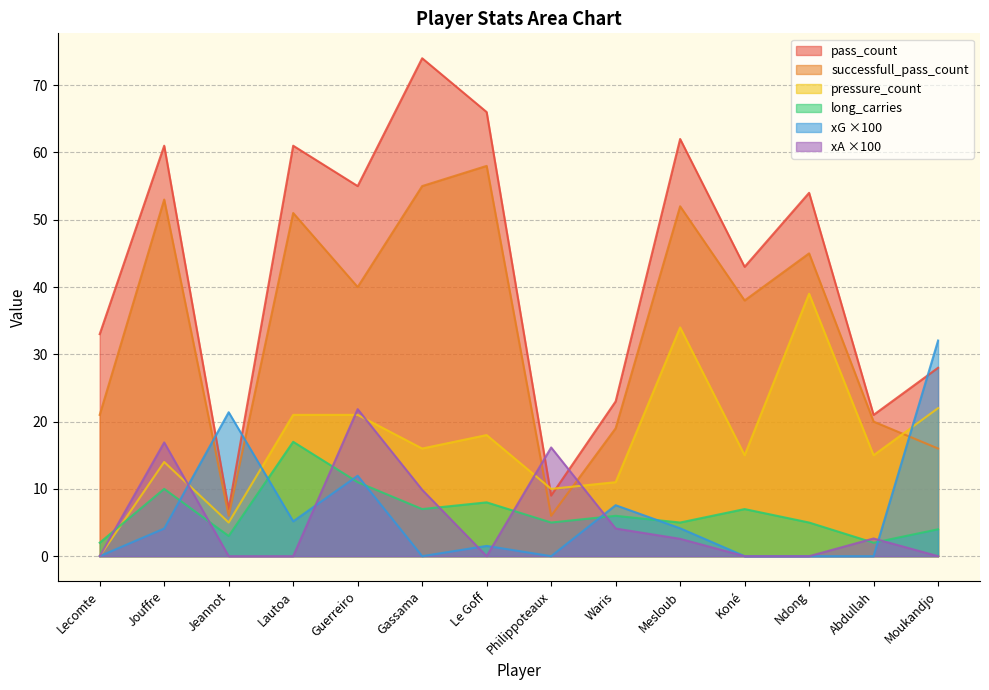

At which category is the sum across all series the highest?

Gassama